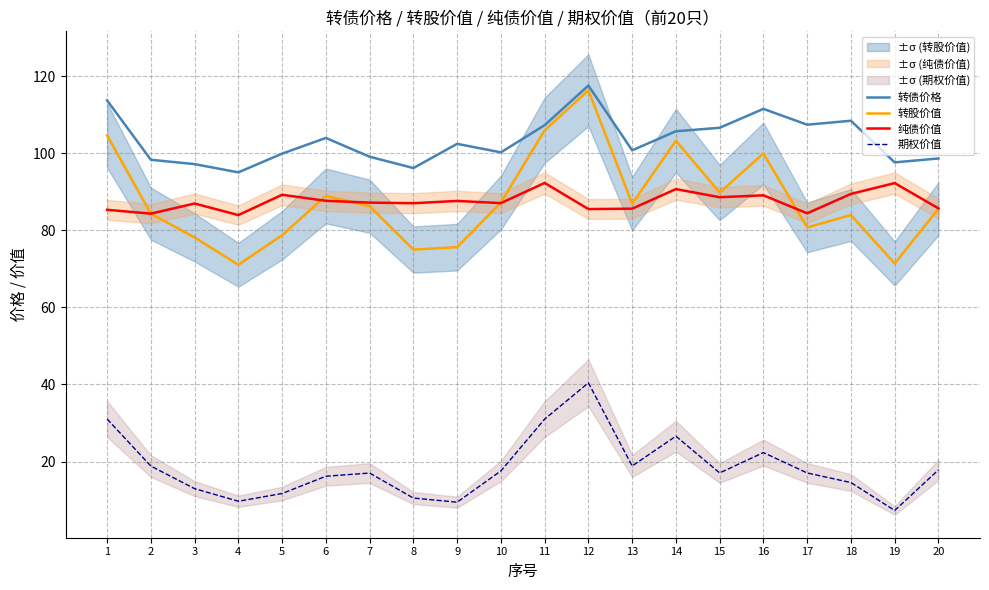

What are all the series names shown in the legend?

转债价格, 转股价值, 纯债价值, 期权价值